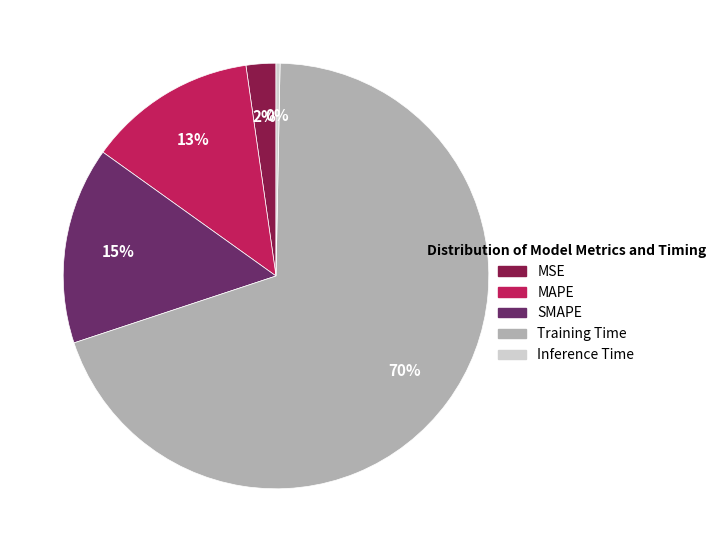

To the nearest percent, what is the difference between the SMAPE and Training Time slice percentages?

55%